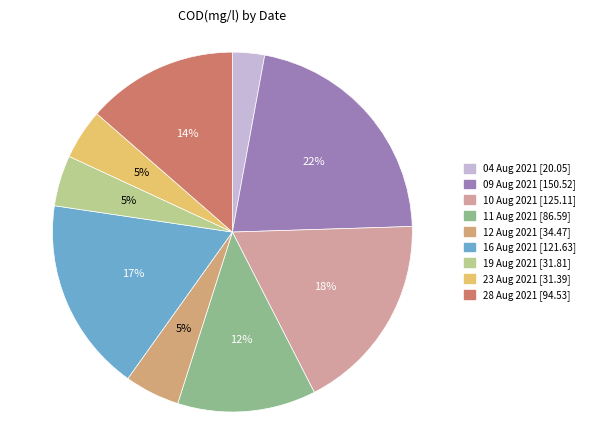

To the nearest percent, what is the combined percentage of 19 Aug 2021 and 16 Aug 2021?

22%